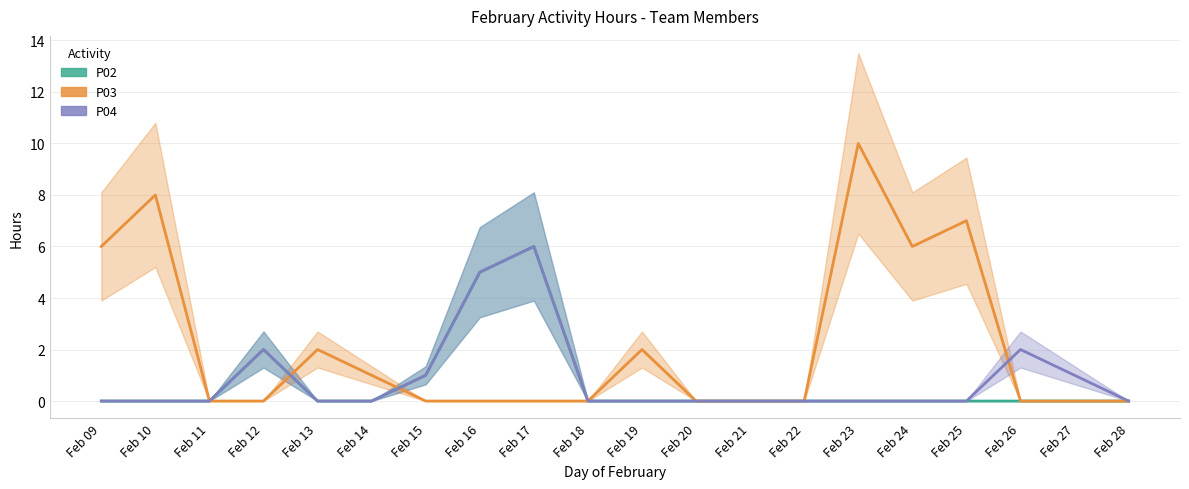

What is the highest value of the P03 series?

10